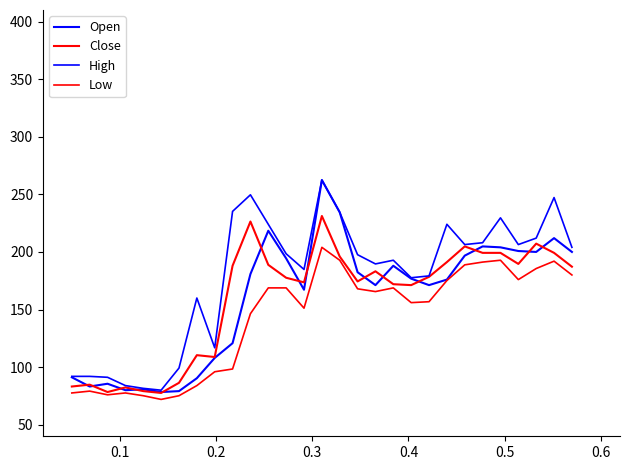

How many lines are shown in the chart?

4